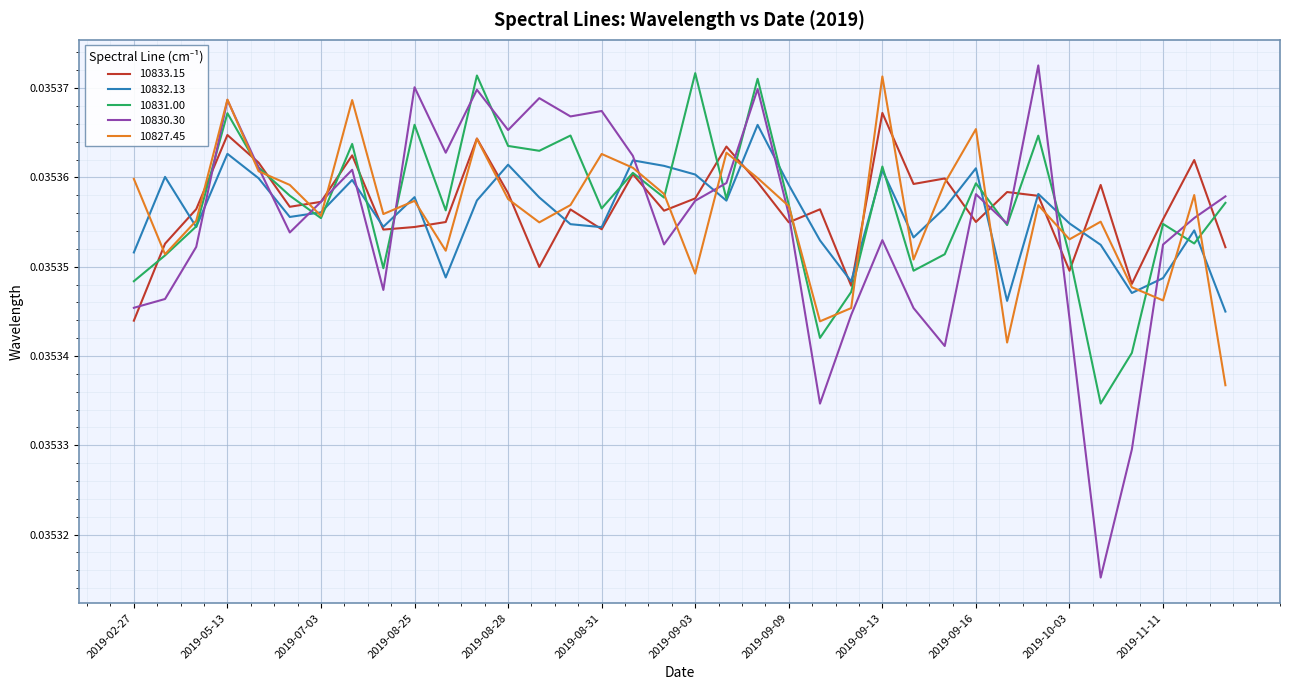

What are all the series names shown in the legend?

10833.15, 10832.13, 10831.00, 10830.30, 10827.45